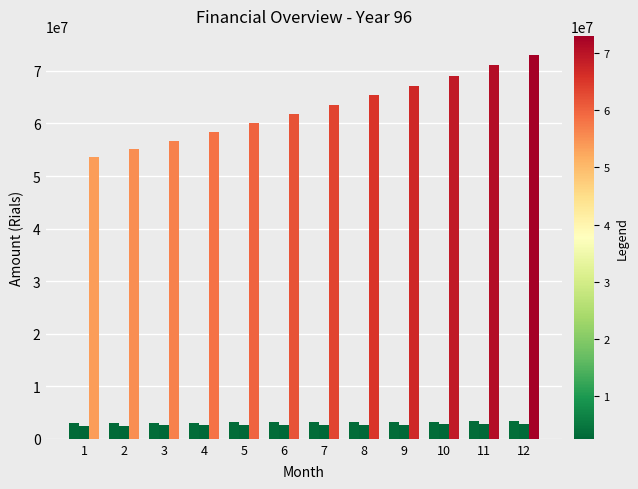

Reading left to right, extract all data points from this chart.

حقوق: 3000000	3030000	3060300	3090903	3121812	3153030	3184560	3216406	3248570	3281056	3313866	3347005
هزینه ها: 2500000	2525000	2550250	2575753	2601510	2627525	2653800	2680338	2707142	2734213	2761555	2789171
پس انداز هدف: 53540000	55115800	56728166	58377880	60065739	61792559	63559170	65366422	67215178	69106325	71040762	73019412